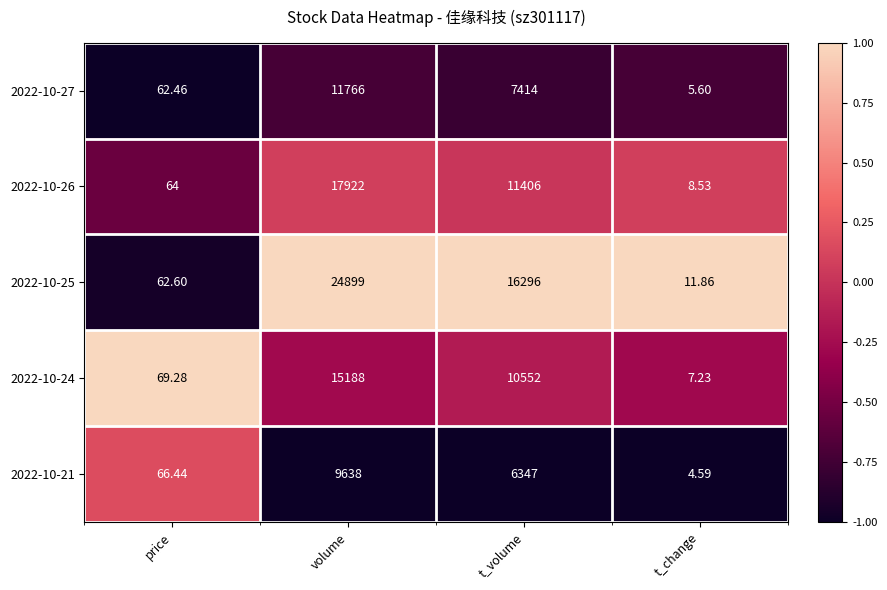

How many categories are shown in the chart?

4